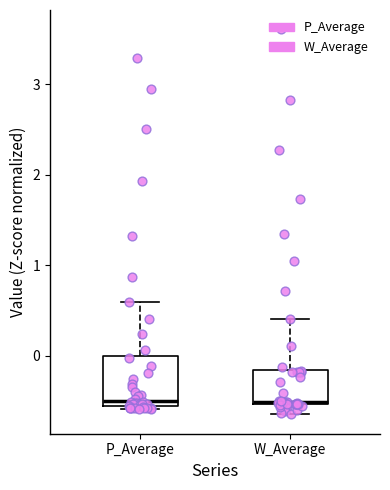

Reading left to right, transcribe this box plot: for each box, give where its median line is, the range the box spans, and where its two whiskers end, as read against the y-axis. The values are not printed on the chart, so give them approximately, as read against the axis.

P_Average: median -0.5, box -0.6 to 0.0, whiskers -0.6 (just below the box's lower edge) to 0.6
W_Average: median -0.5 (just above the box's lower edge), box -0.5 to -0.2, whiskers -0.7 to 0.4